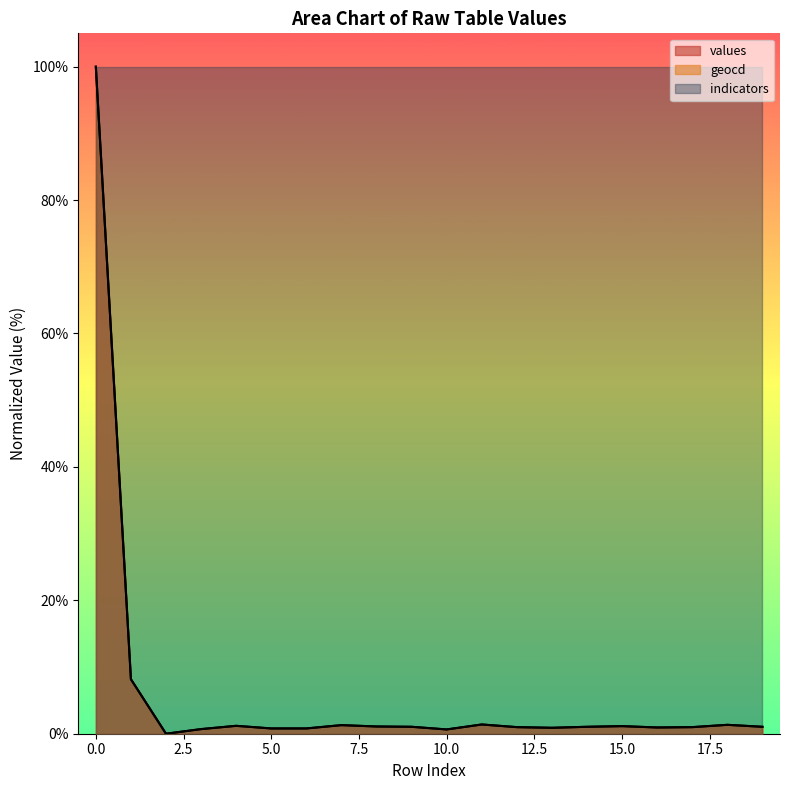

What is the value of the values point at the 1st from the left?

100.0